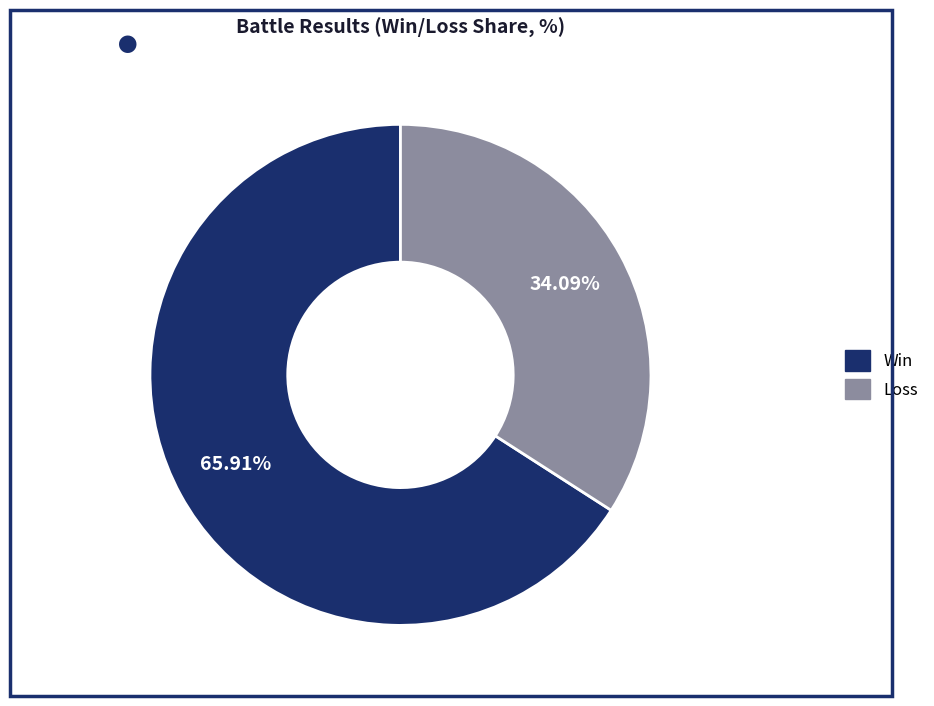

What portion of the pie excludes Win?

34.1%